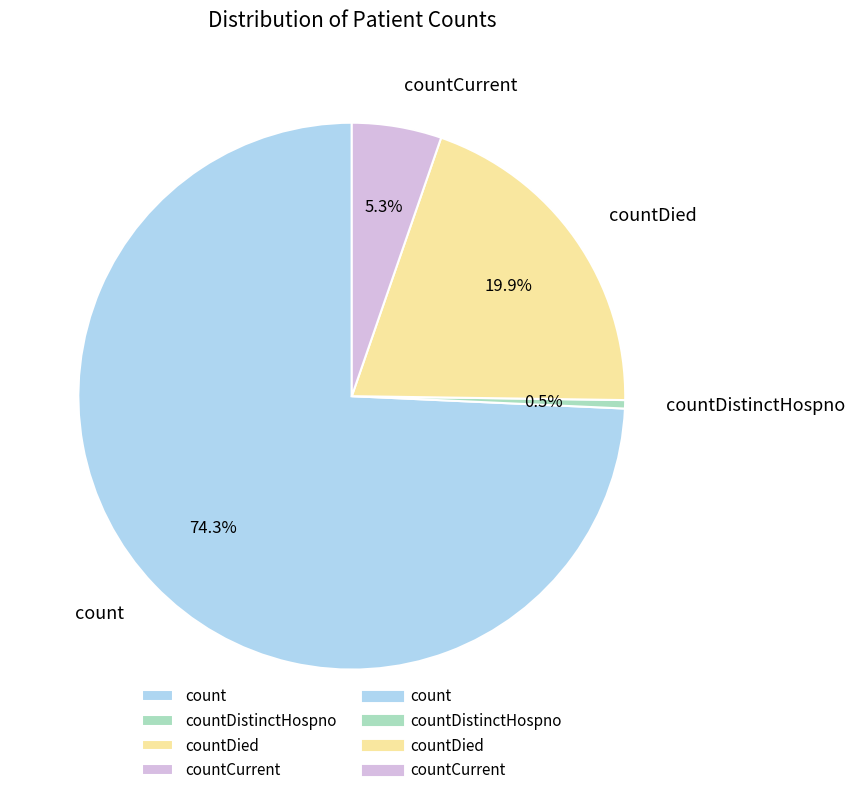

Which has a higher value, countDistinctHospno or countDied?

countDied